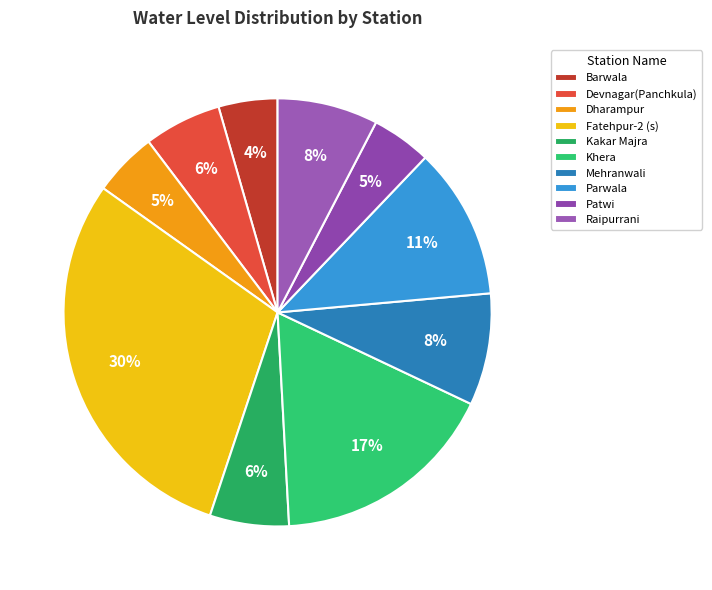

To the nearest percent, what is the combined percentage of Kakar Majra and Barwala?

10%